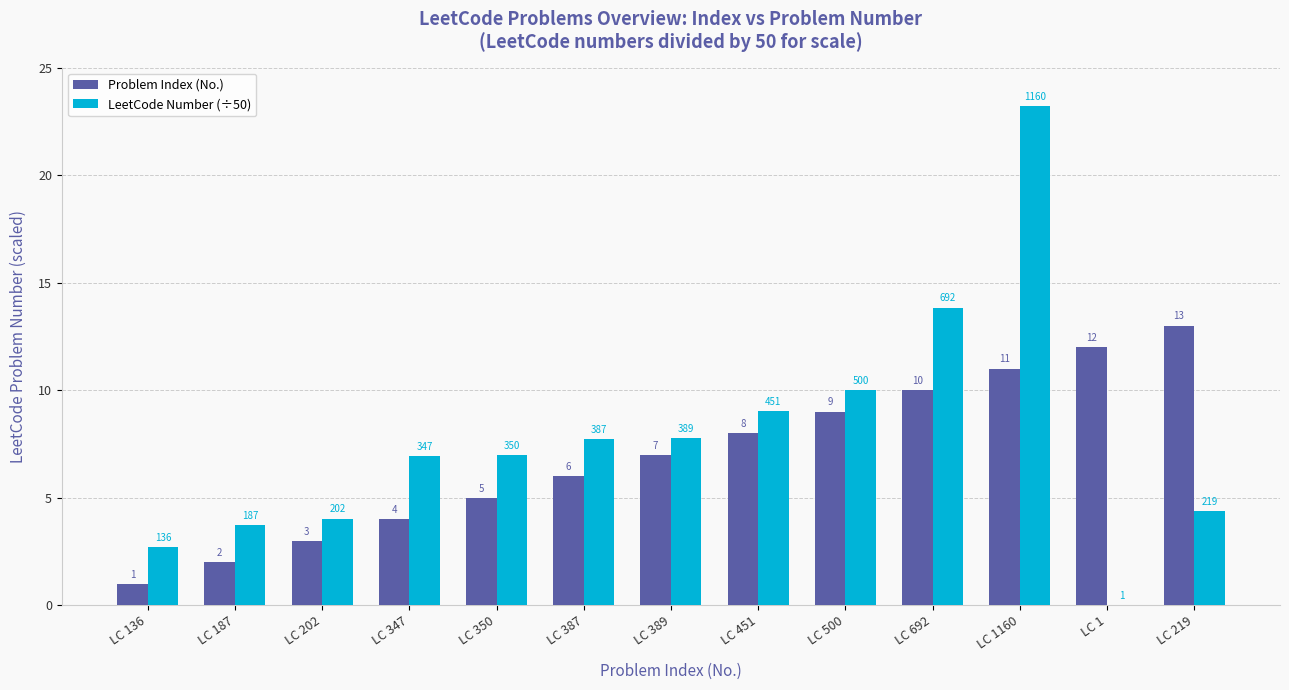

How many distinct data groups are displayed?

2